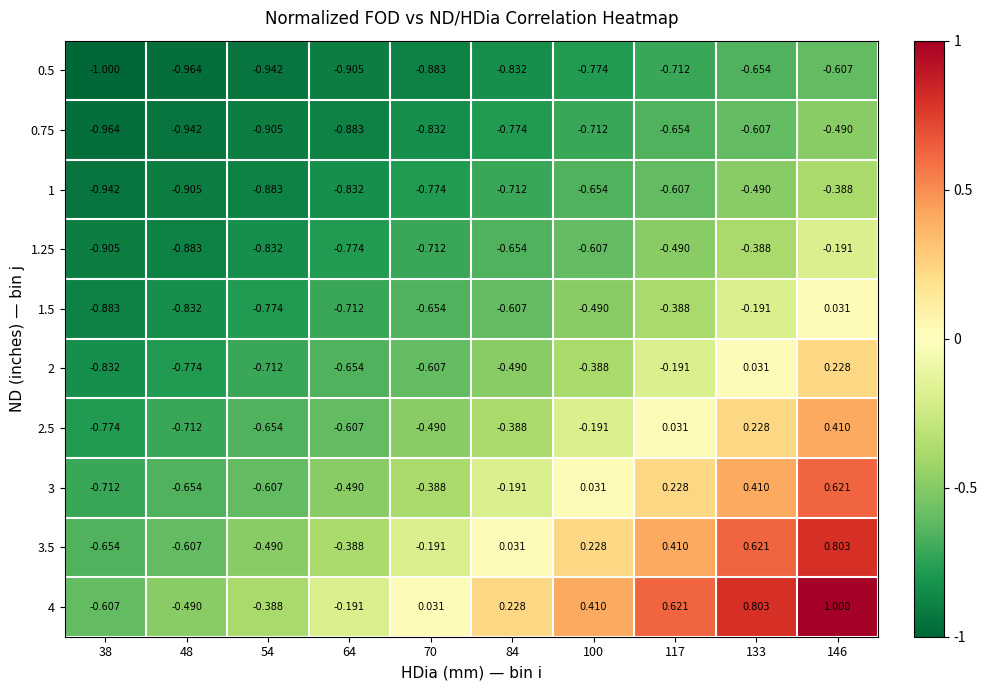

Is the value of 0.5 at 133 greater than the value of 1.25 at 54?

Yes